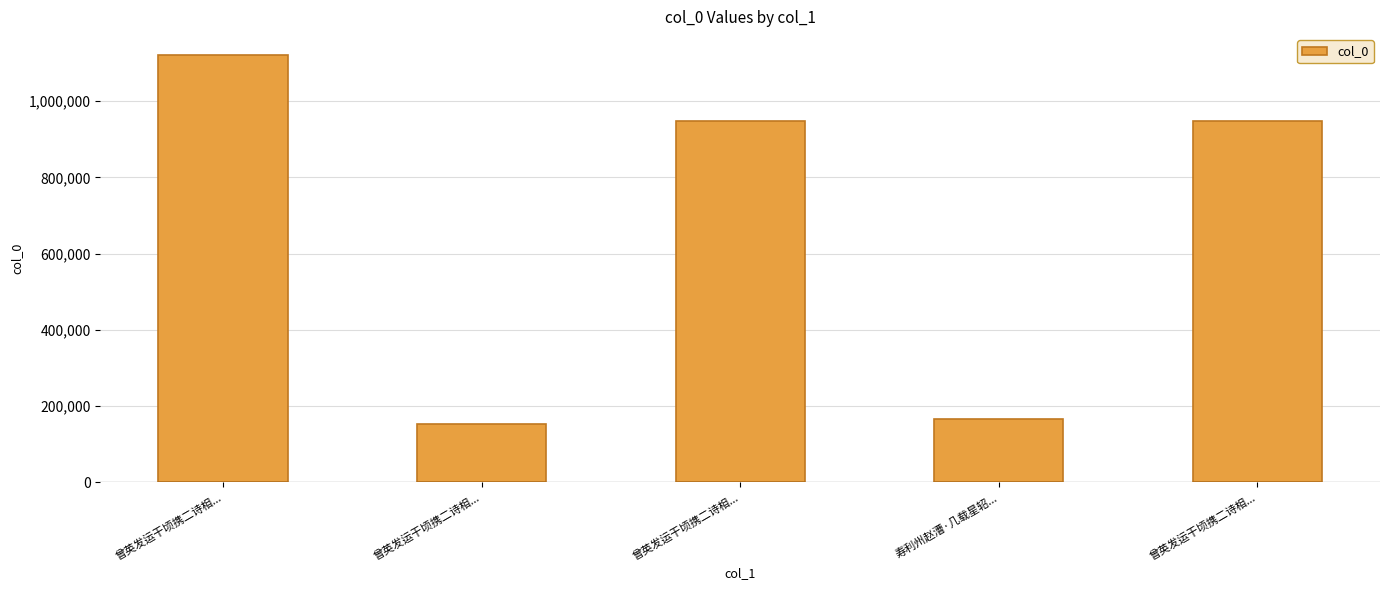

List the labels in order of value, smallest first.

曾英发运干顷携二诗相..., 寿利州赵漕·几载星轺..., 曾英发运干顷携二诗相..., 曾英发运干顷携二诗相..., 曾英发运干顷携二诗相...